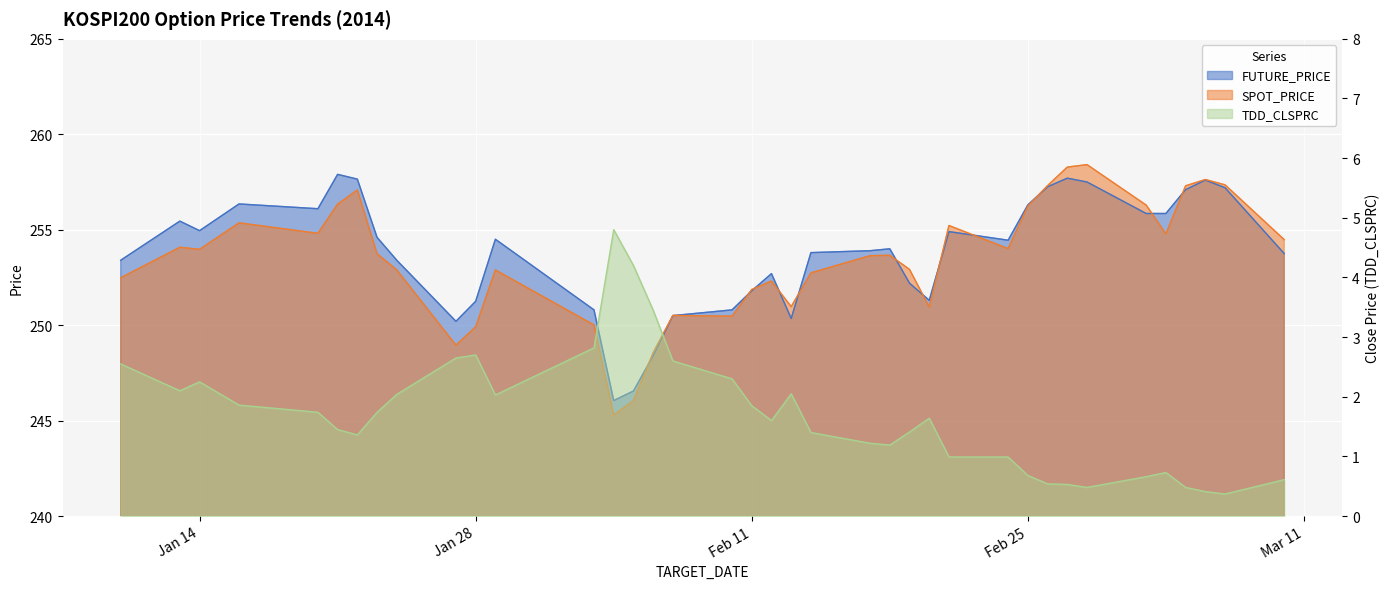

Rank the categories by TDD_CLSPRC value from lowest to highest.

2014-03-07, 2014-03-06, 2014-02-28, 2014-03-05, 2014-02-27, 2014-02-26, 2014-03-10, 2014-03-03, 2014-02-25, 2014-03-04, 2014-02-21, 2014-02-24, 2014-02-18, 2014-02-17, 2014-01-22, 2014-02-14, 2014-02-19, 2014-01-21, 2014-02-12, 2014-02-20, 2014-01-20, 2014-01-23, 2014-02-11, 2014-01-16, 2014-01-29, 2014-01-24, 2014-02-13, 2014-01-13, 2014-01-14, 2014-02-10, 2014-01-10, 2014-02-07, 2014-01-27, 2014-01-28, 2014-02-03, 2014-02-06, 2014-02-05, 2014-02-04